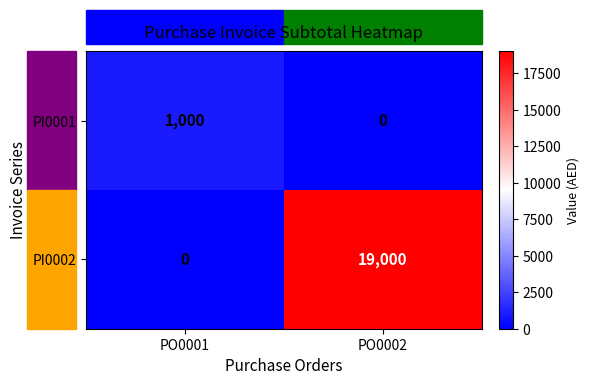

List the series in order of their peak value, lowest first.

PI0001, PI0002